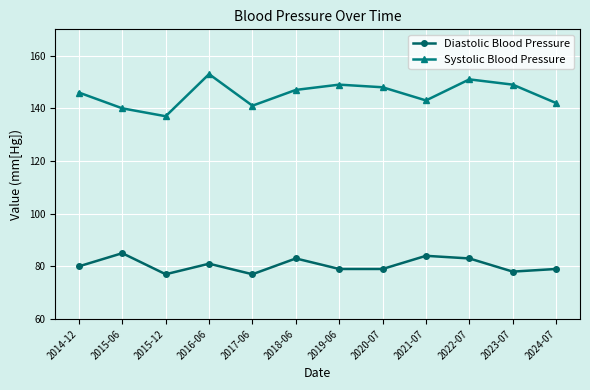

Does the chart have visible grid lines?

Yes